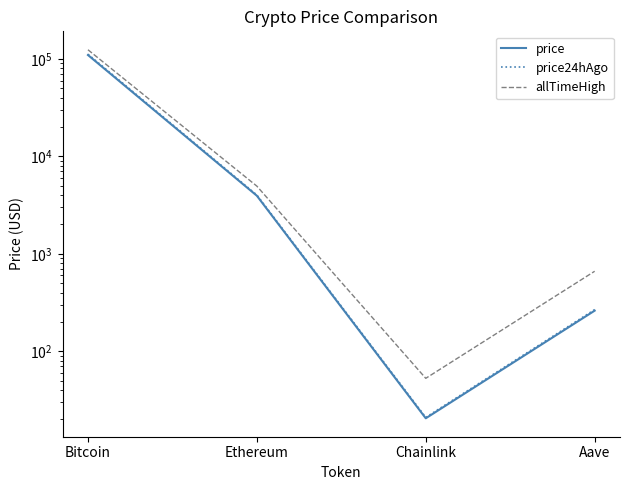

How many data points in allTimeHigh are less than 4946?

2